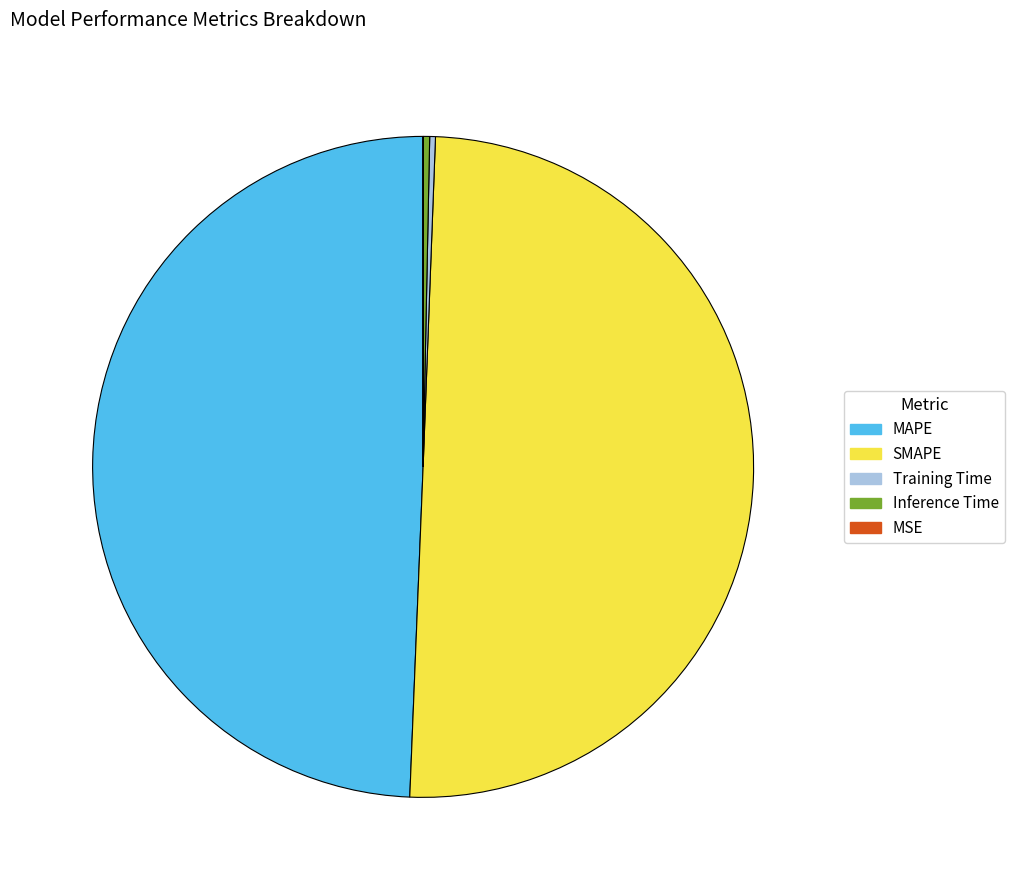

Which has a higher value, MAPE or Inference Time?

MAPE